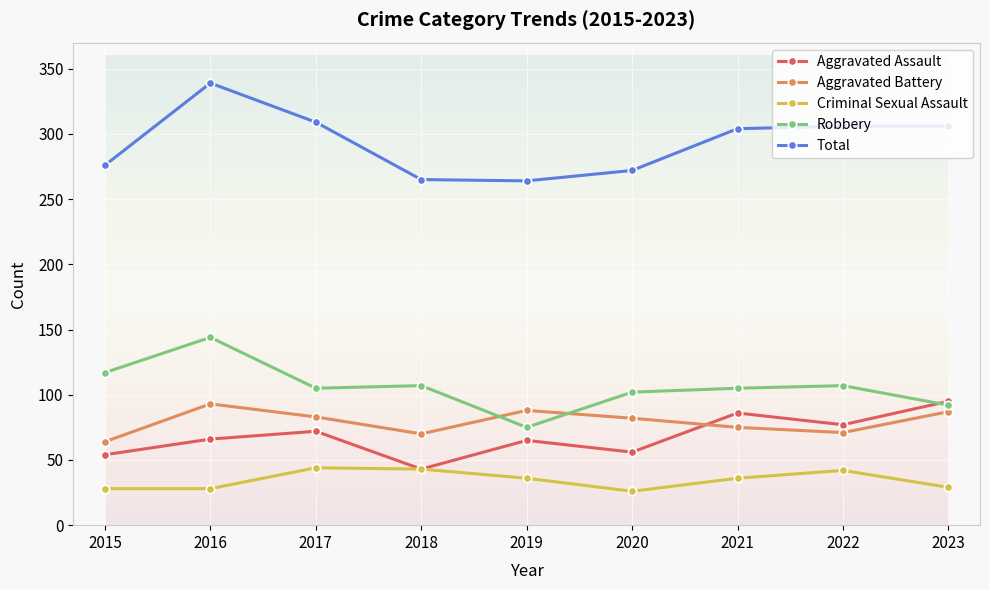

Is it true that Aggravated Battery equals 148 at 2019?

False